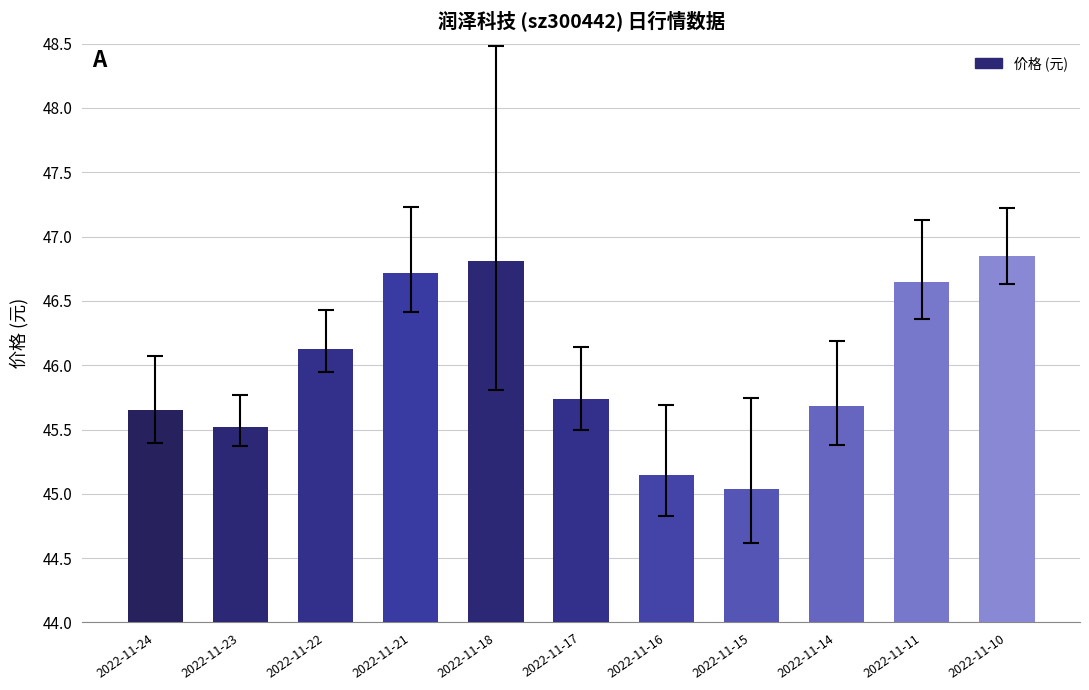

How many series are shown in this chart?

1